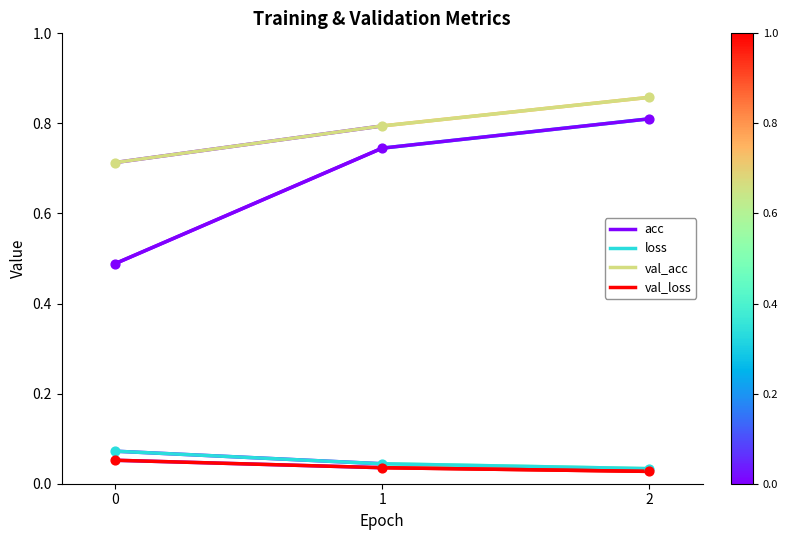

Which series has the widest spread of values?

acc